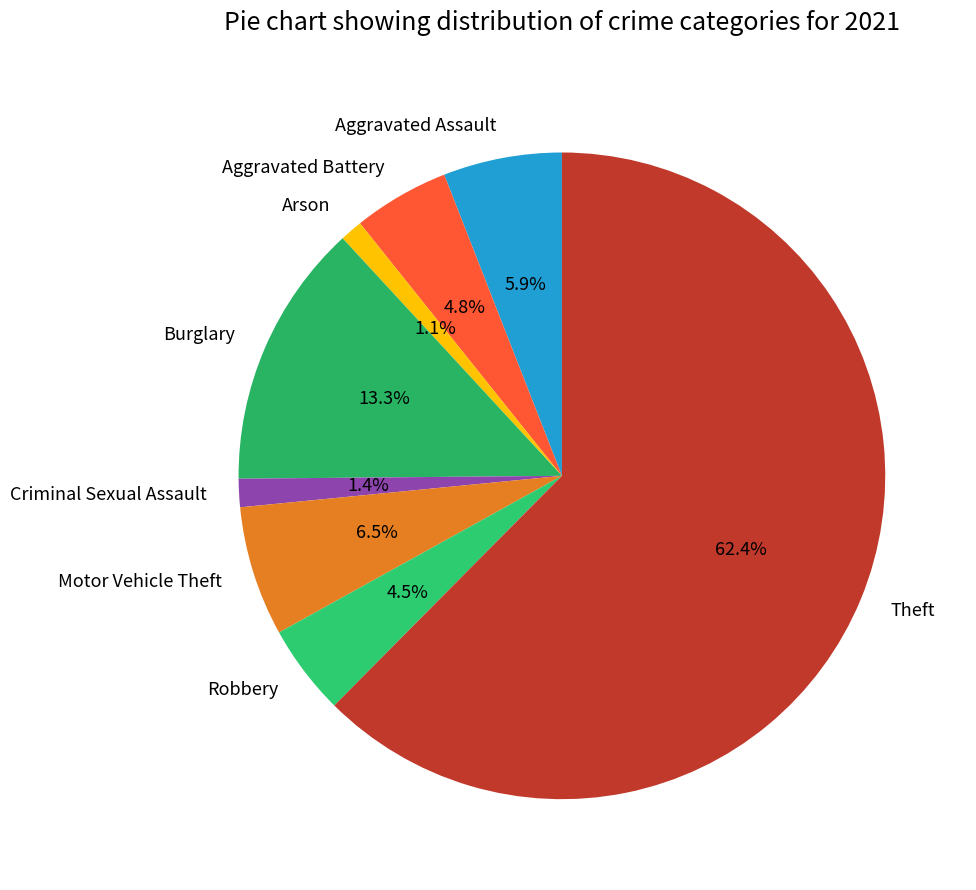

Is there a majority slice in this chart?

Yes